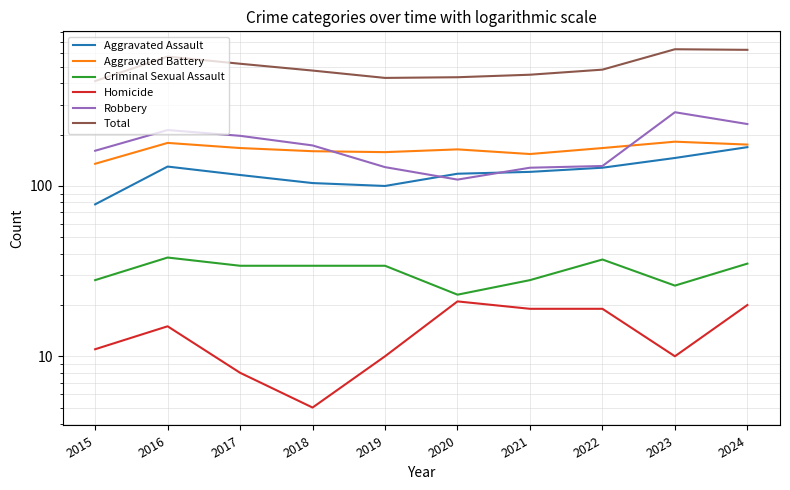

What is the sum of all Criminal Sexual Assault values?

317